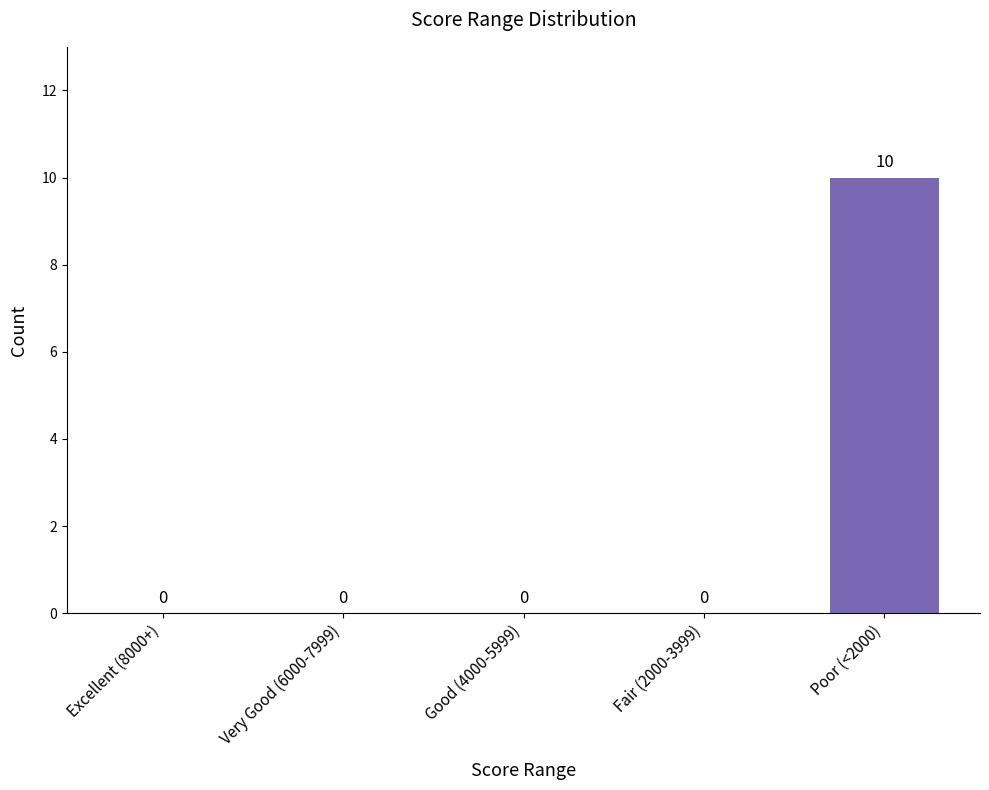

What is the sum of all values?

10